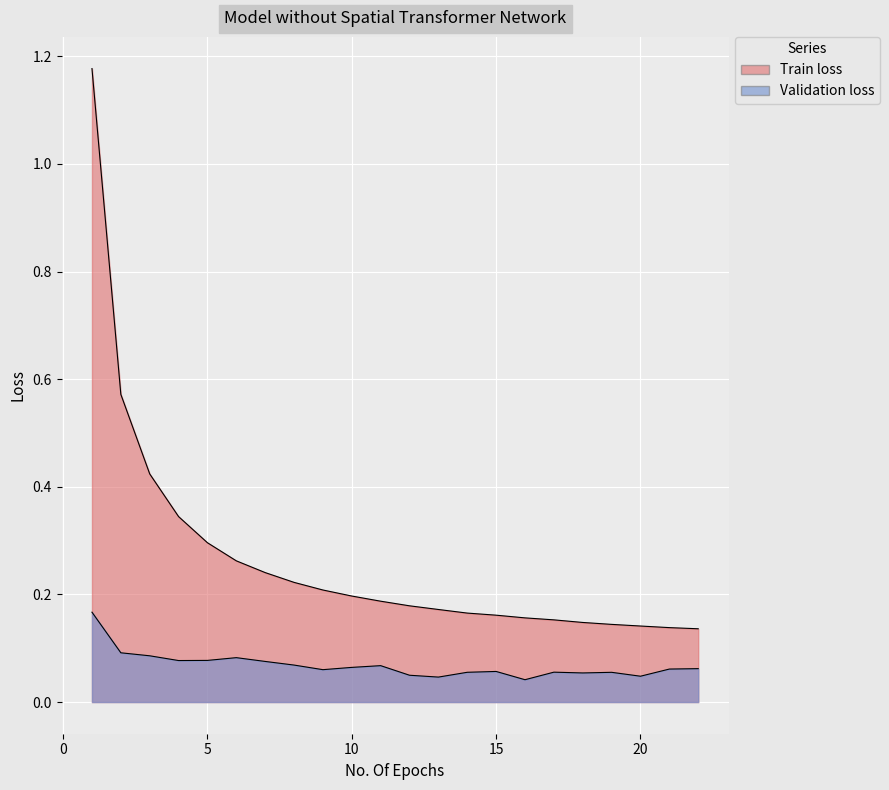

Reading left to right, list all the values displayed in this chart.

Train loss: 1.2	0.6	0.4	0.3	0.3	0.3	0.2	0.2	0.2	0.2	0.2	0.2	0.2	0.2	0.2	0.2	0.2	0.1	0.1	0.1	0.1	0.1
Validation loss: 0.2	0.1	0.1	0.1	0.1	0.1	0.1	0.1	0.1	0.1	0.1	0.0	0.0	0.1	0.1	0.0	0.1	0.1	0.1	0.0	0.1	0.1